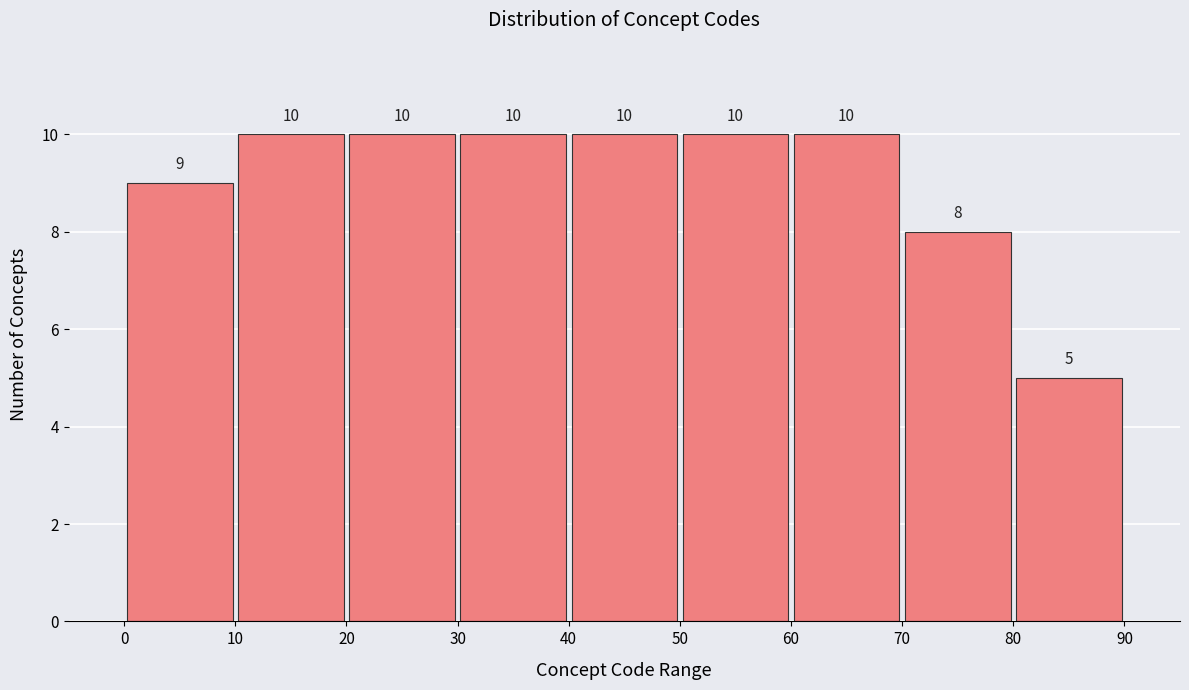

Reading left to right, list every bar in this chart as the range it spans on the x-axis followed by its height.

0 to 10: 9
10 to 20: 10
20 to 30: 10
30 to 40: 10
40 to 50: 10
50 to 60: 10
60 to 70: 10
70 to 80: 8
80 to 90: 5